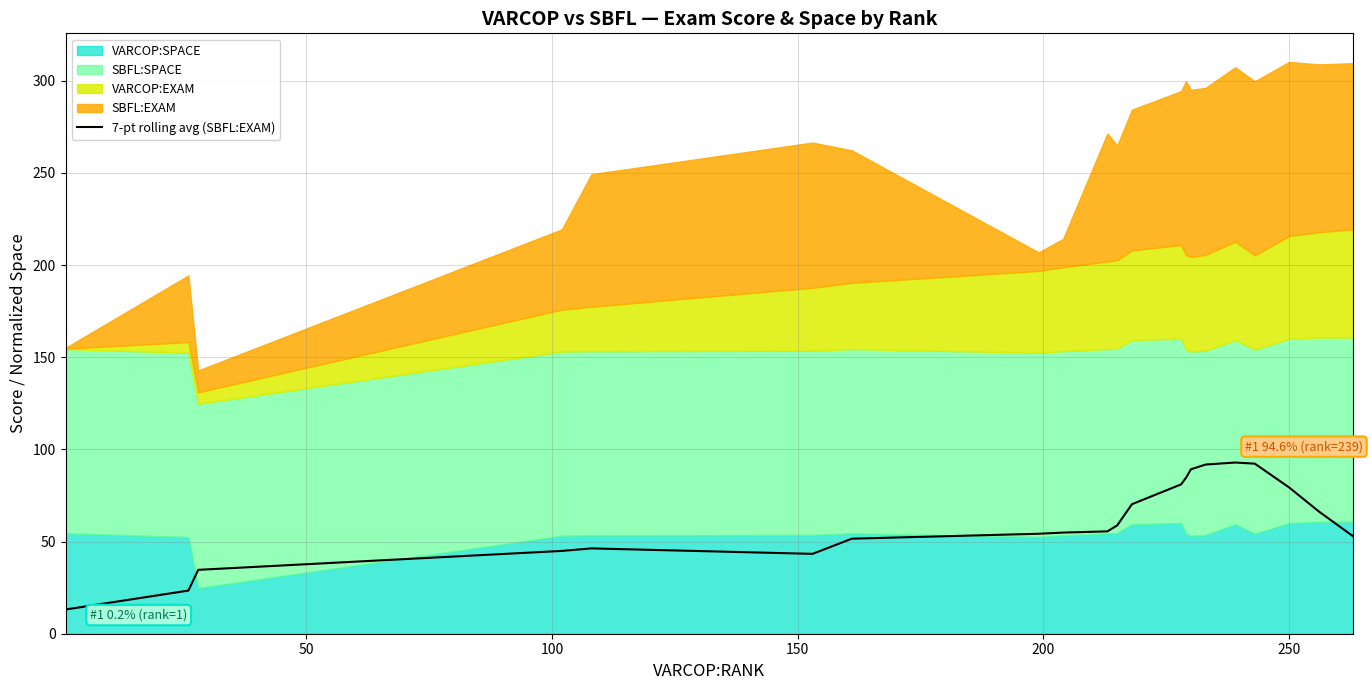

How many points are higher than both their immediate neighbors (excluding endpoints)?

2